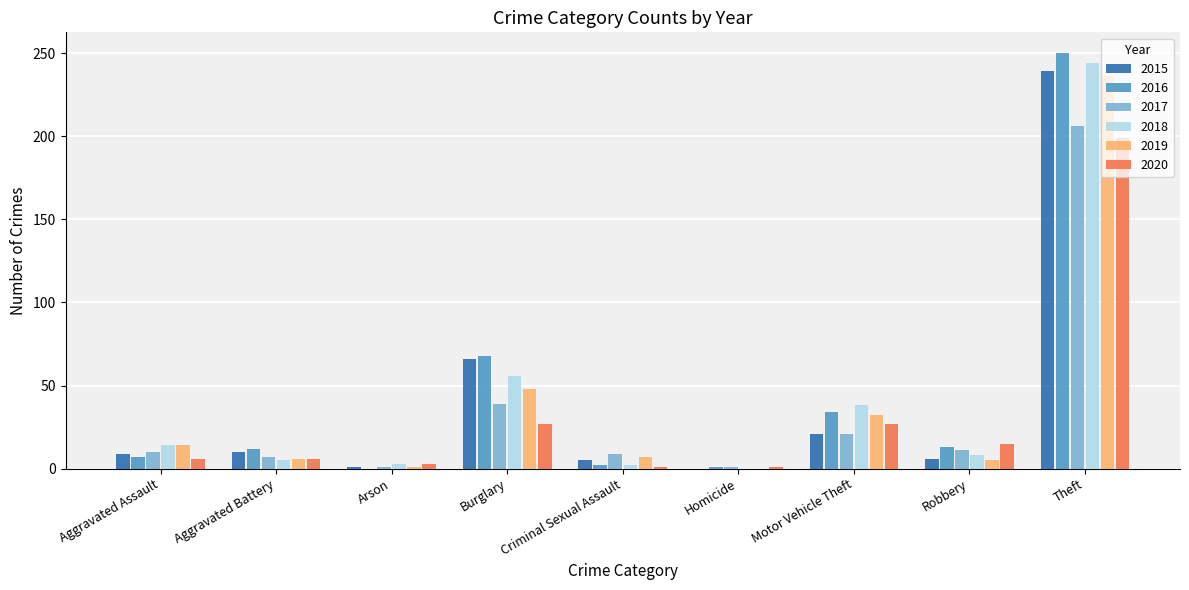

At which category is the sum across all series the highest?

Theft